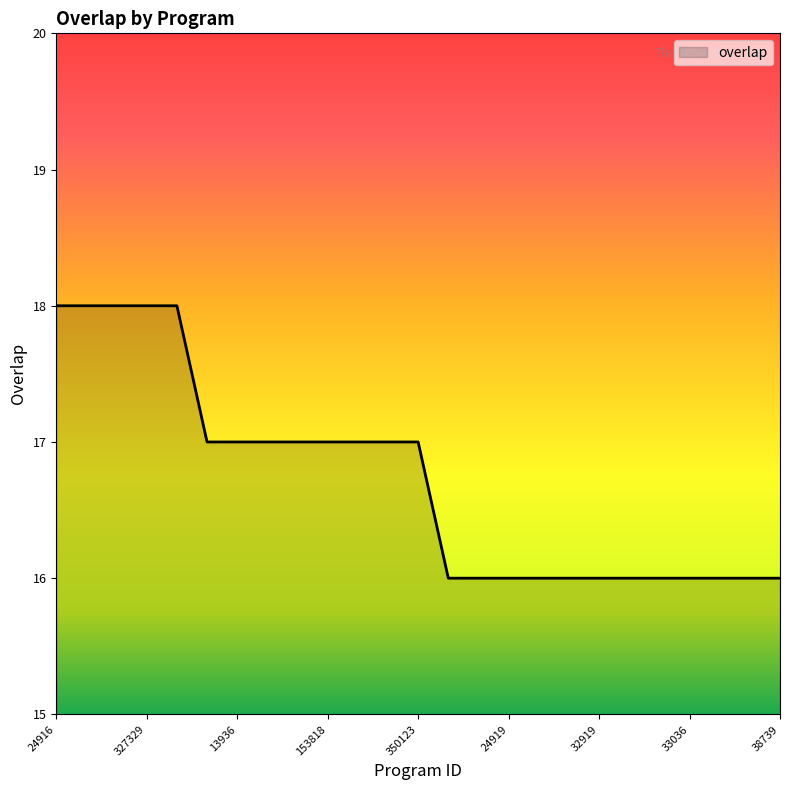

What is the greatest value displayed?

18